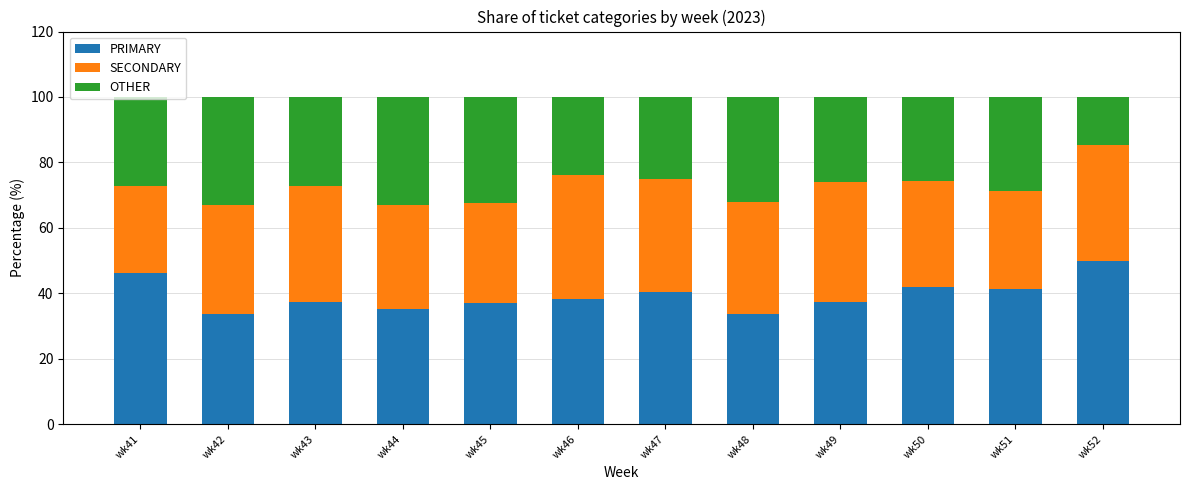

How many bars are there in total?

12